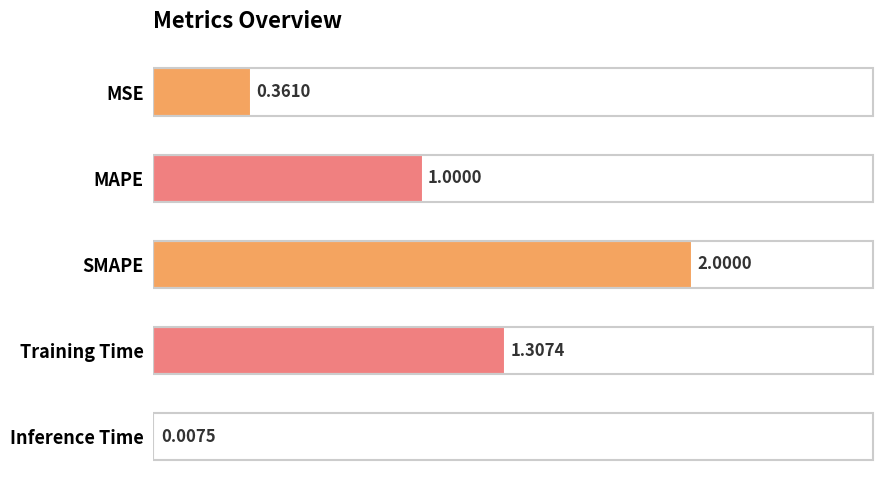

Where is the data nearest to the value 1?

MAPE